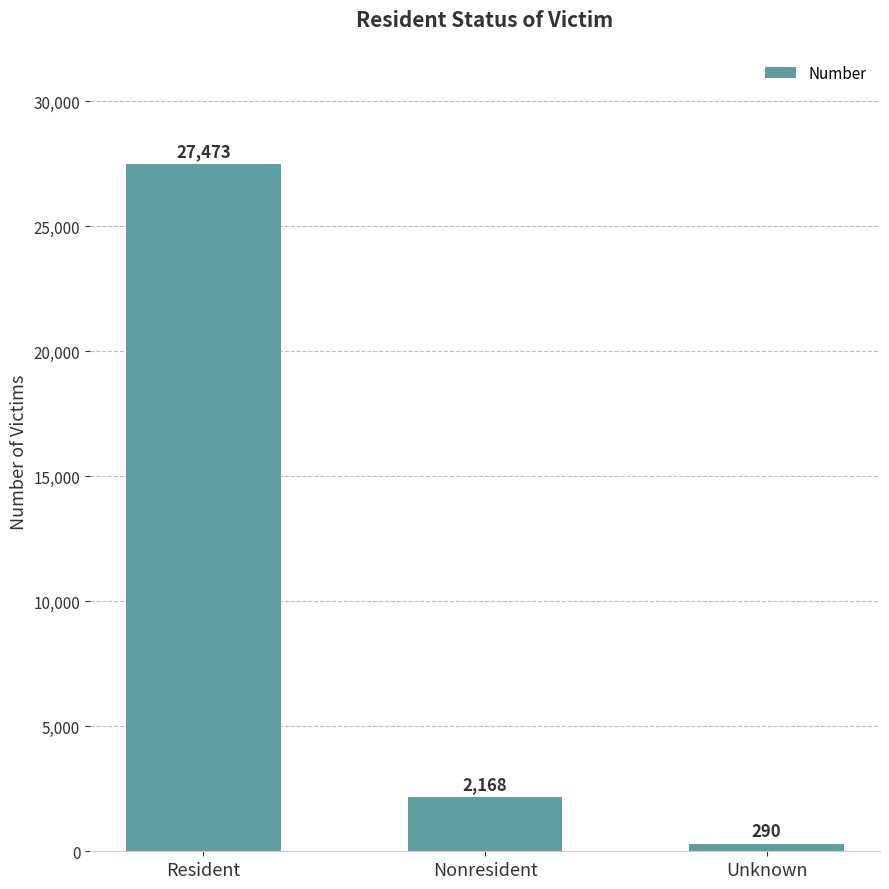

Rank the categories by value from highest to lowest.

Resident, Nonresident, Unknown